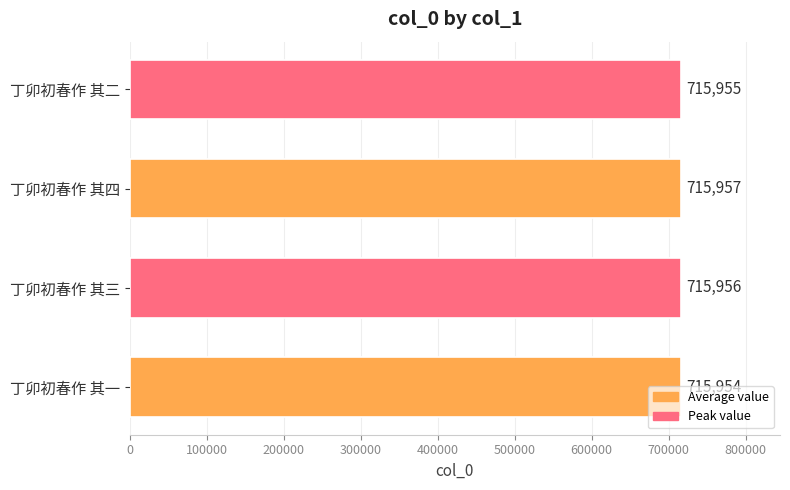

Is it true that the value at 丁卯初春作 其三 is 715956?

True